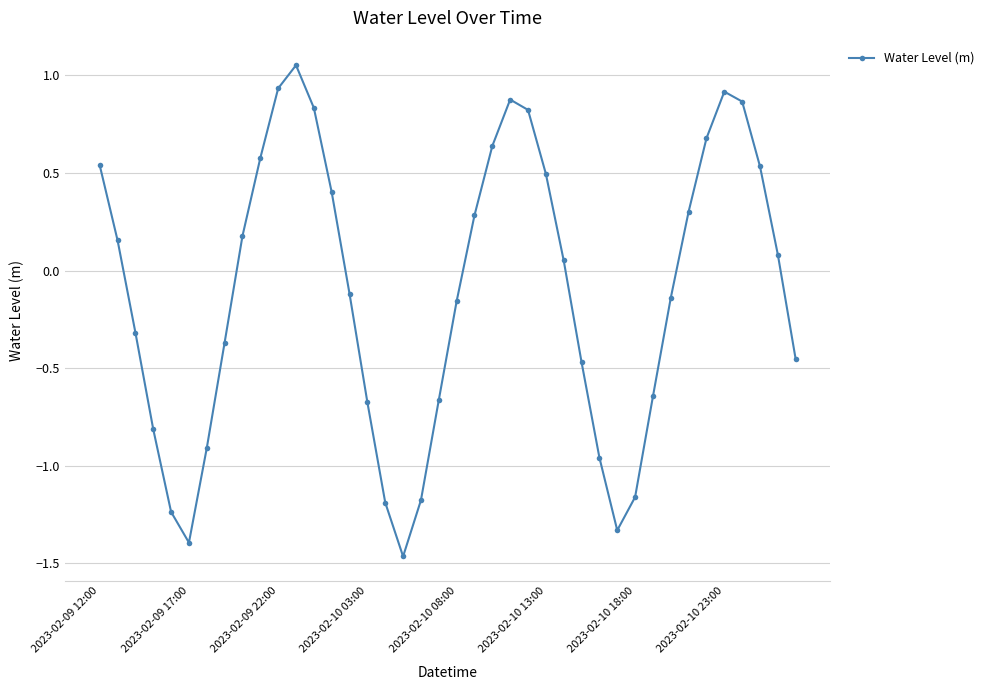

True or false: there are more than 2 points higher than both neighbors.

True